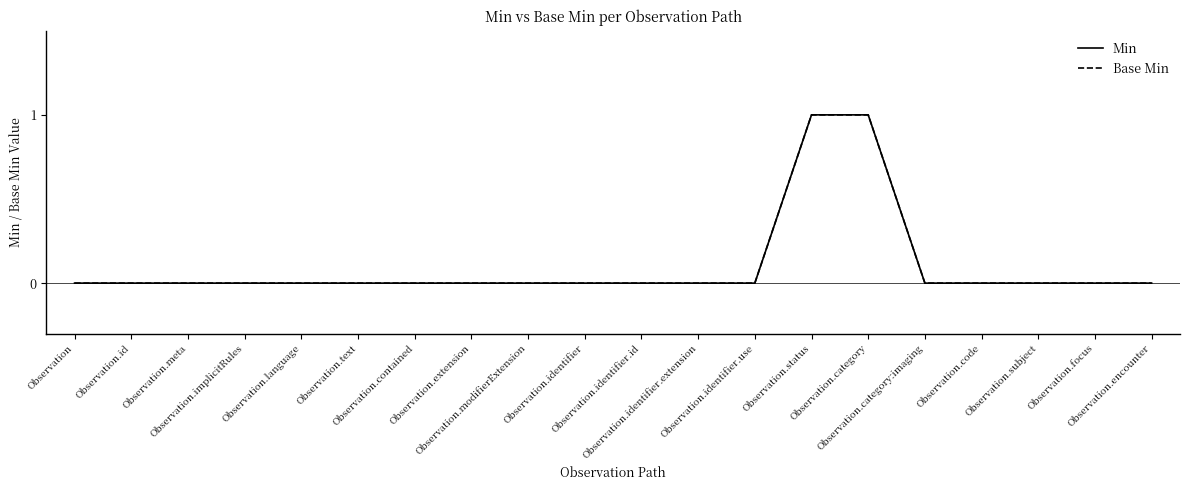

Is this an area chart (filled region under the line)?

No